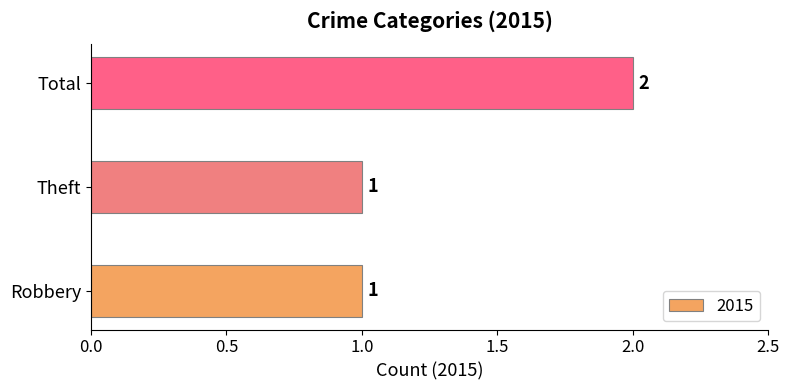

Is it true that the value at Theft is 2?

False